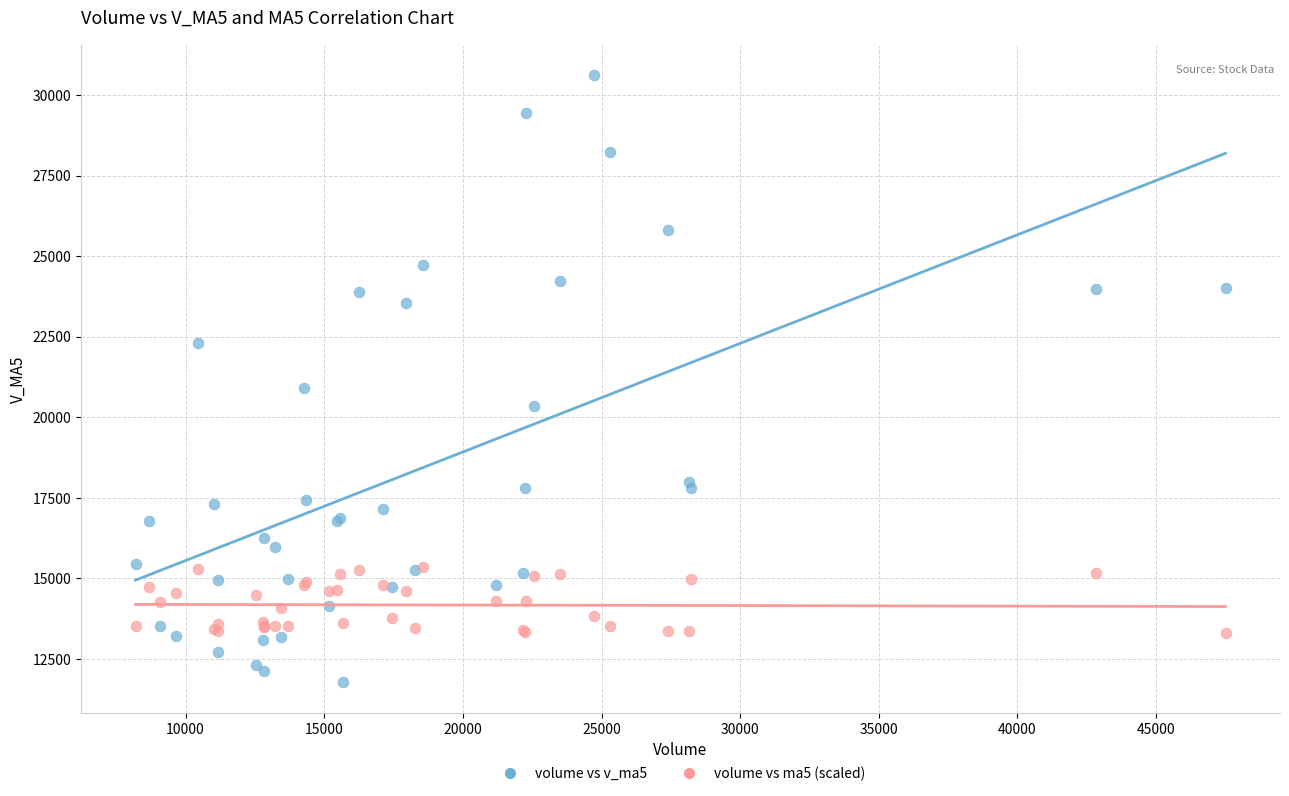

What are all the series names shown in the legend?

volume vs v_ma5, volume vs ma5 (scaled)